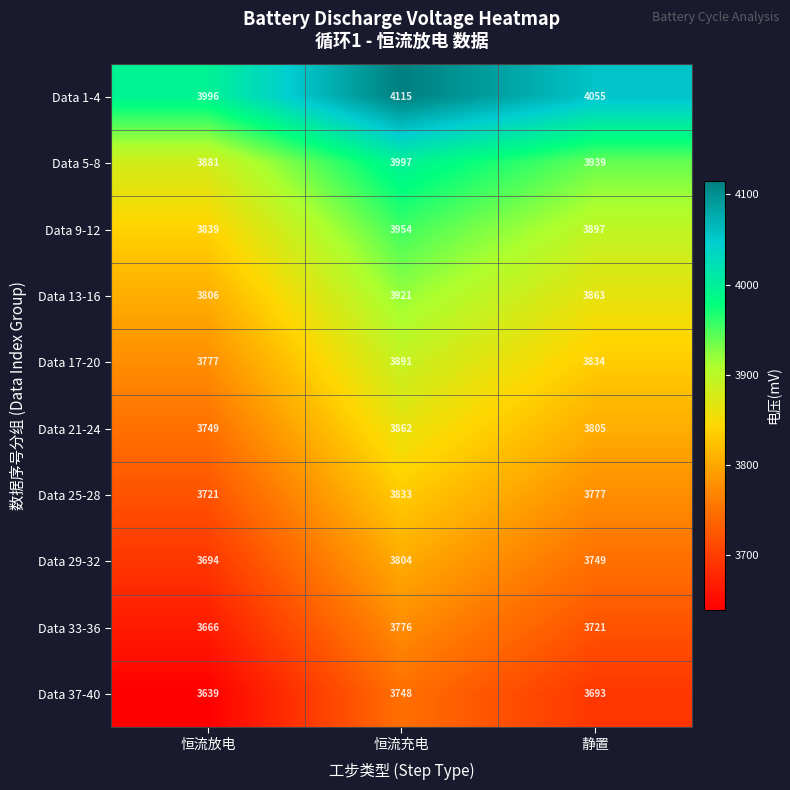

At 恒流充电, list the series in order from largest to smallest.

Data 1-4, Data 5-8, Data 9-12, Data 13-16, Data 17-20, Data 21-24, Data 25-28, Data 29-32, Data 33-36, Data 37-40